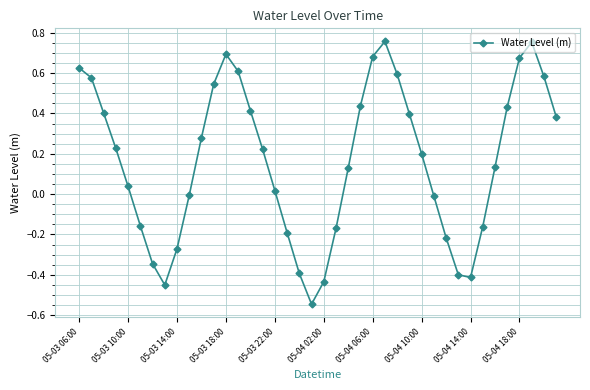

What is the sum of all values?

6.7